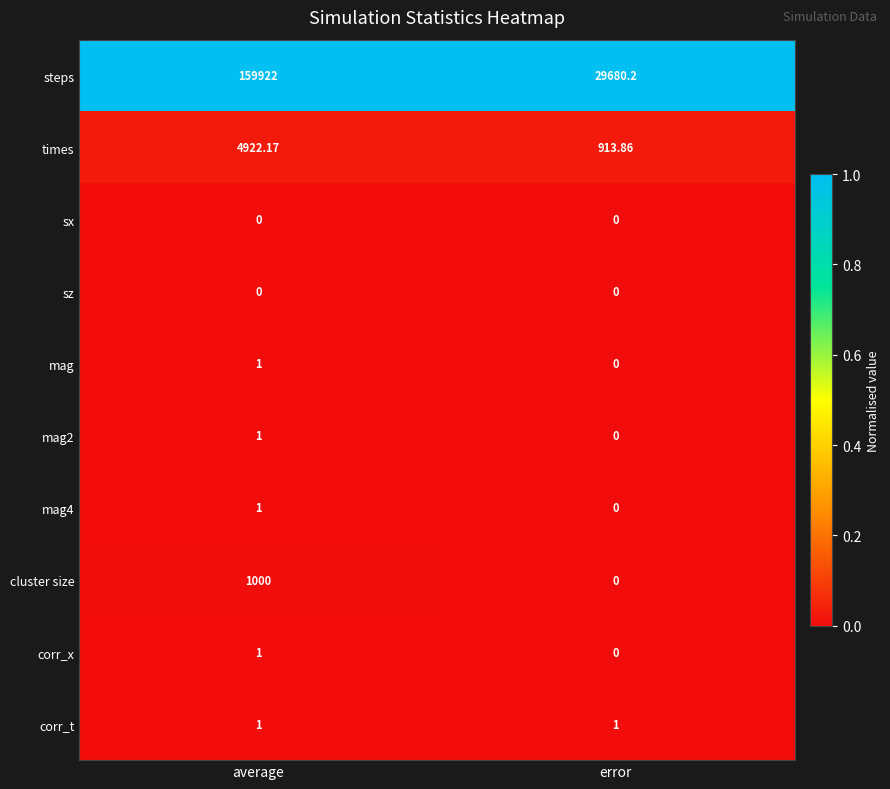

At which category does the chart reach its peak across all series?

average